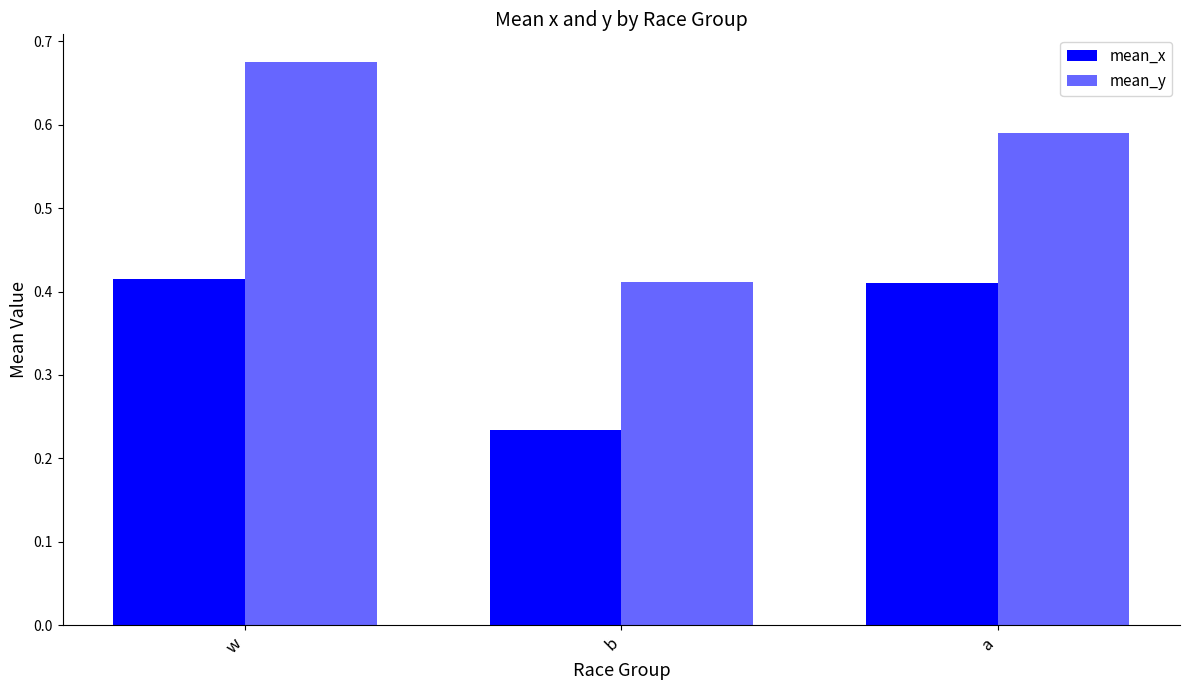

At which category is the sum across all series the highest?

w